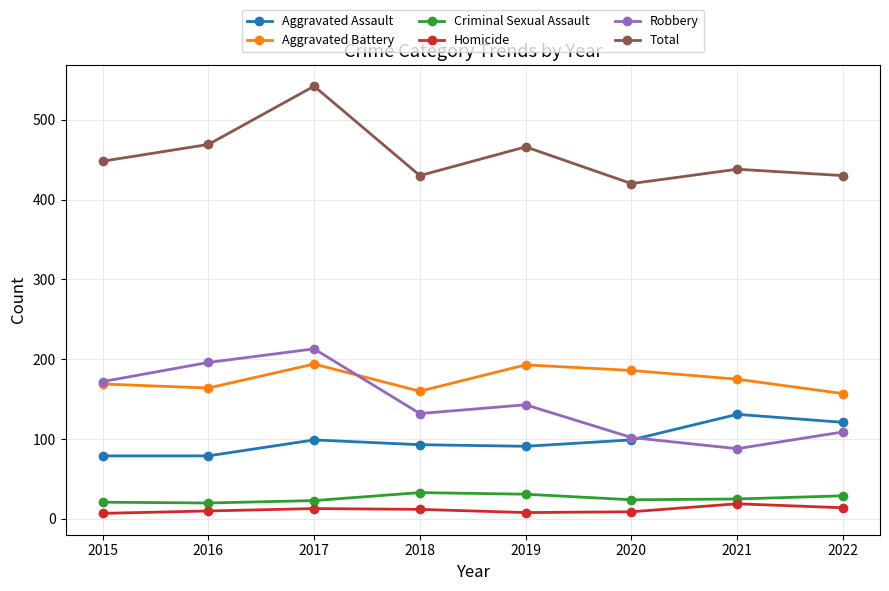

What is the difference between the Robbery values at 2015 and 2022?

63